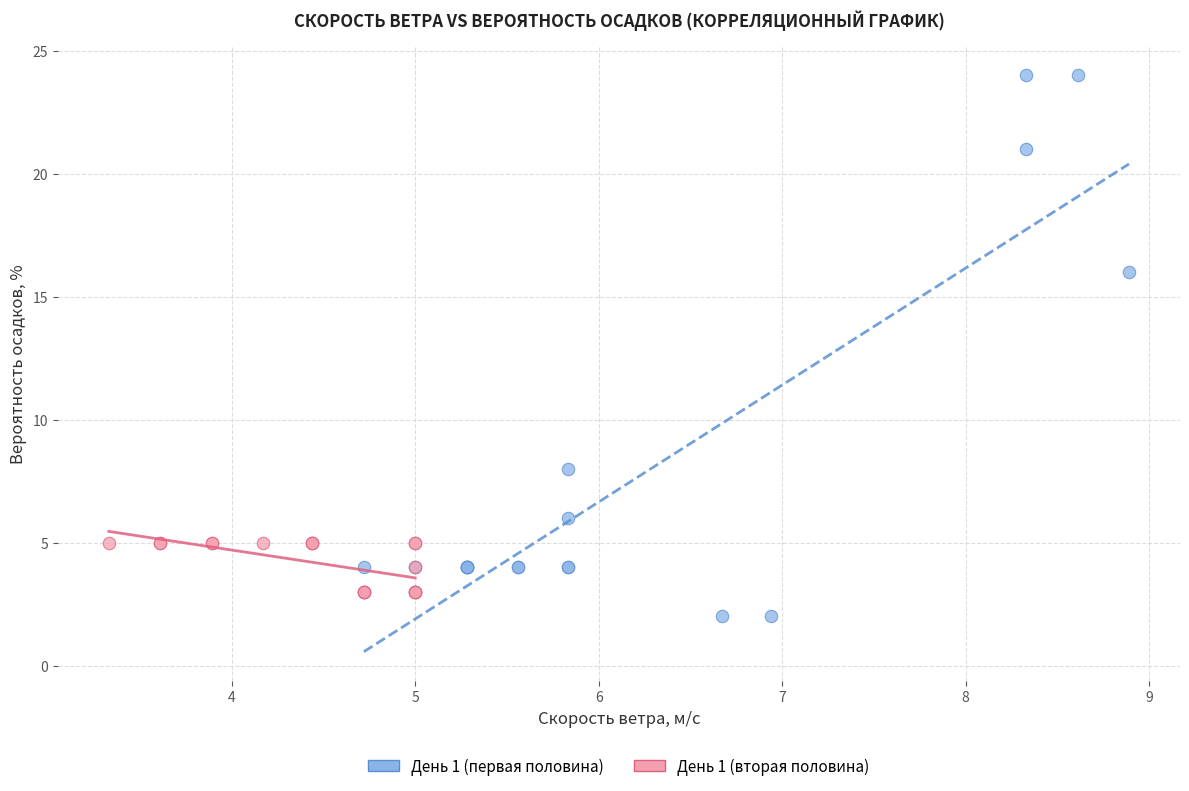

Which series contains the highest Y value?

День 1 (первая половина)